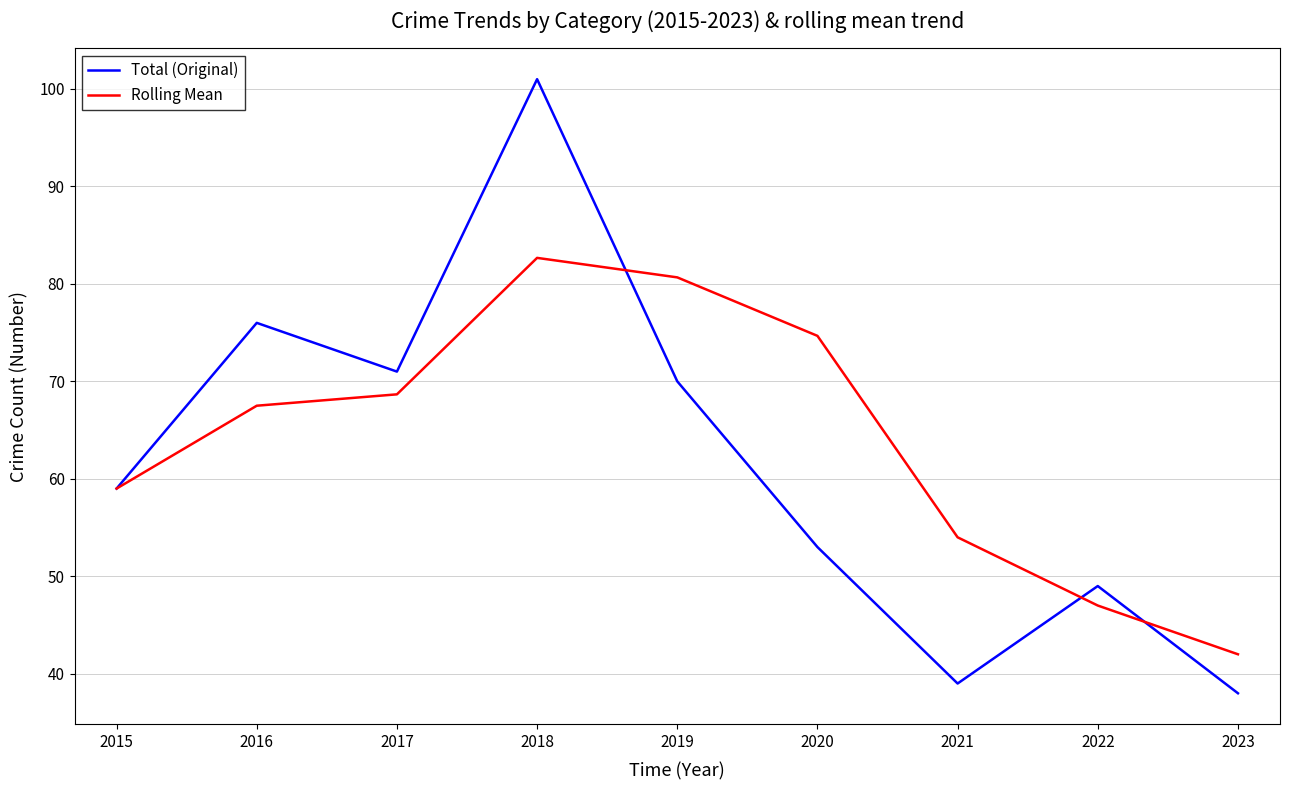

What is the highest value of the Total (Original) series?

101.0